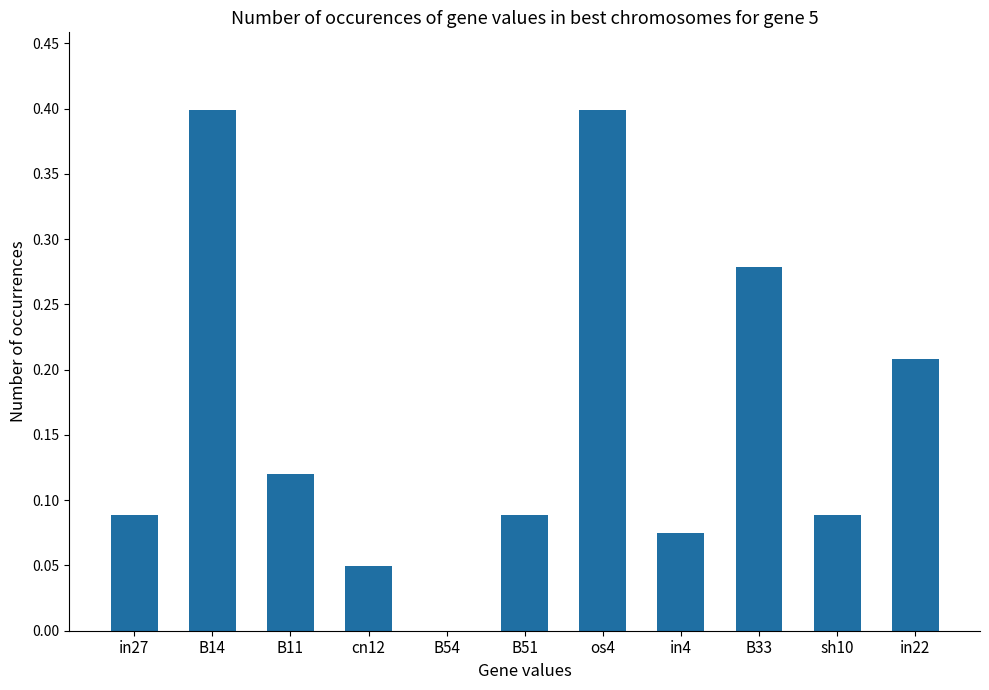

The value at B11 is 0.2. True or false?

False